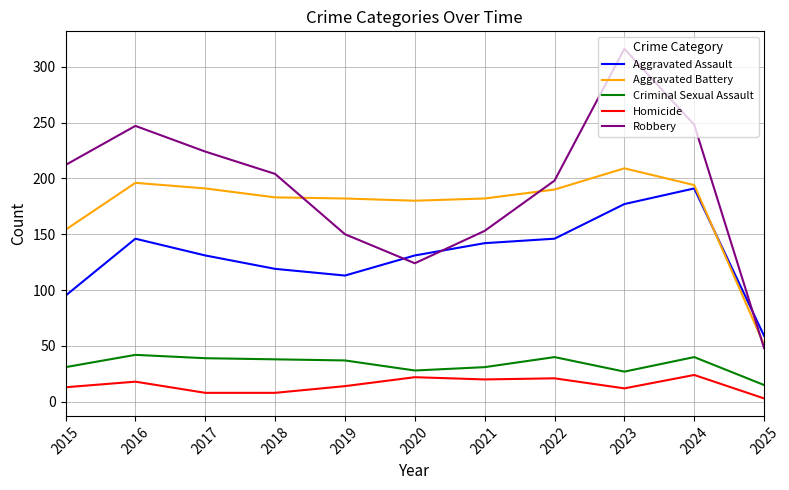

Rank the series at 2016 from lowest to highest value.

Homicide, Criminal Sexual Assault, Aggravated Assault, Aggravated Battery, Robbery